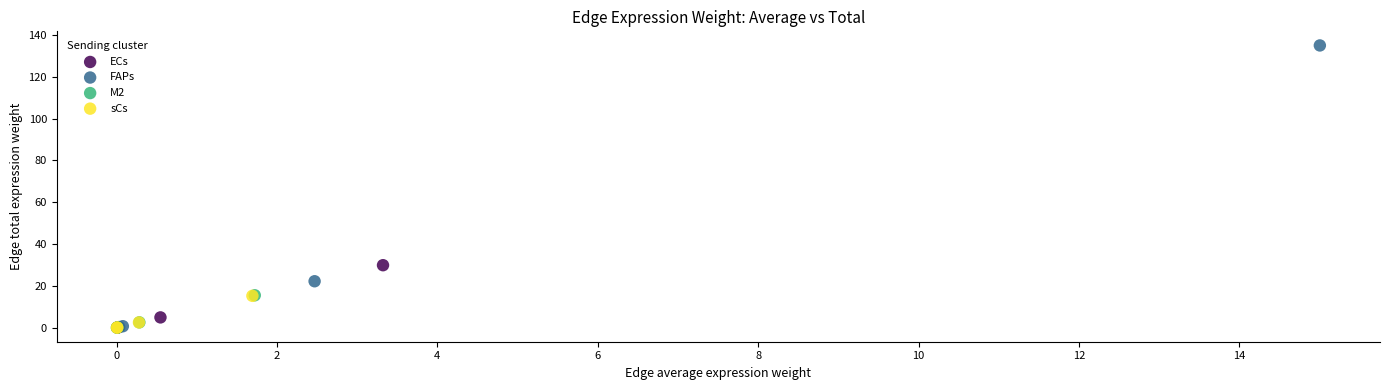

Which series contains the highest Y value?

FAPs